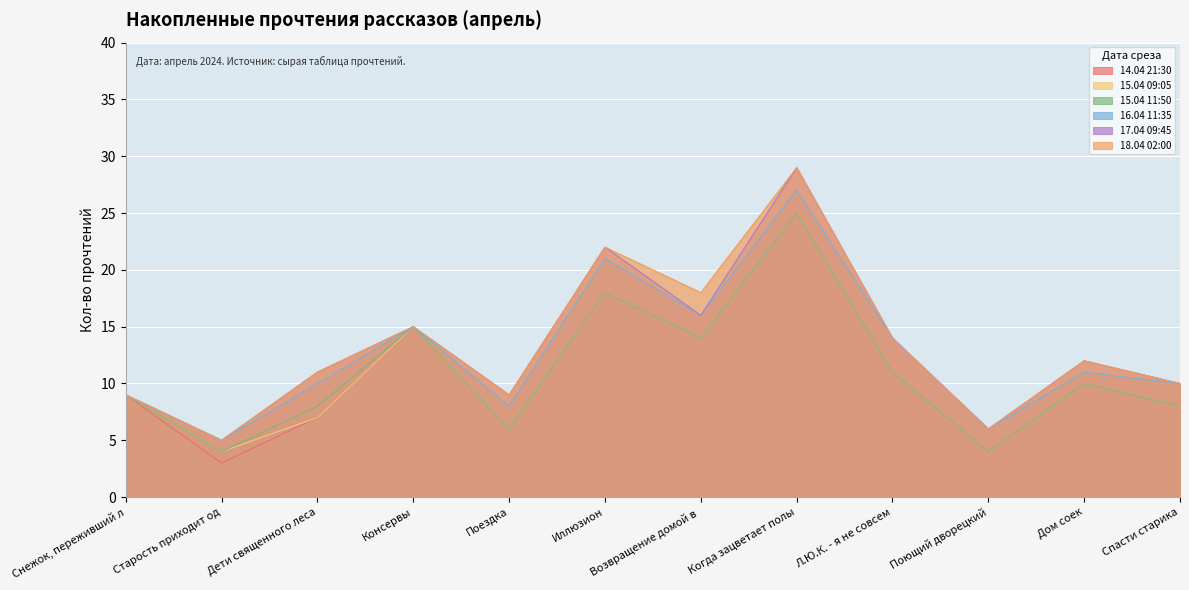

How many data points does each series have?

12